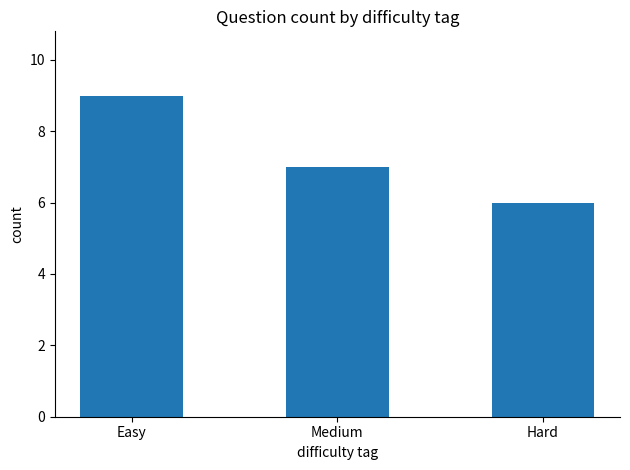

Are the bars grouped side by side (vs. stacked)?

No